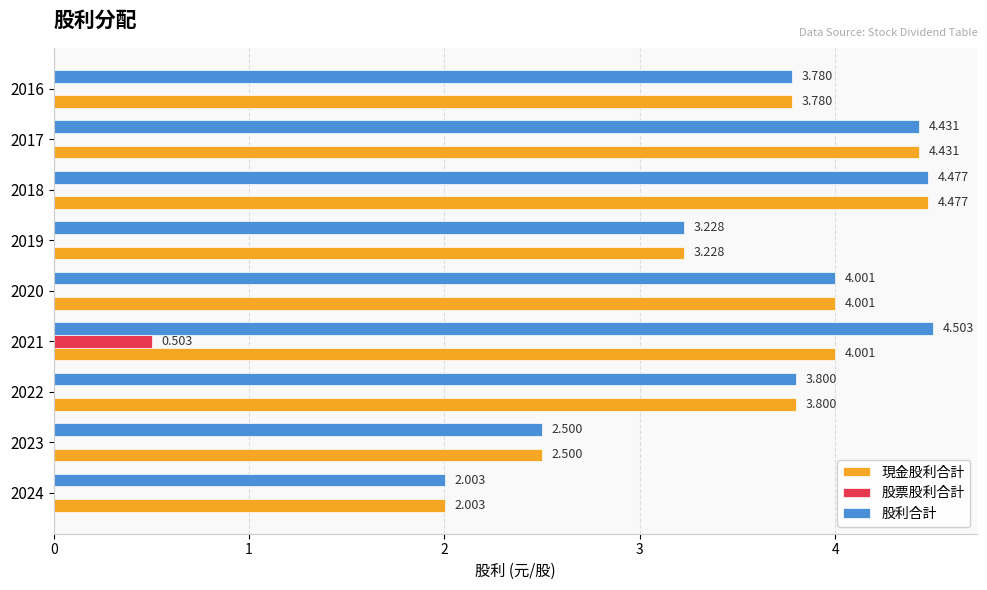

Which series has the largest total across all categories?

股利合計